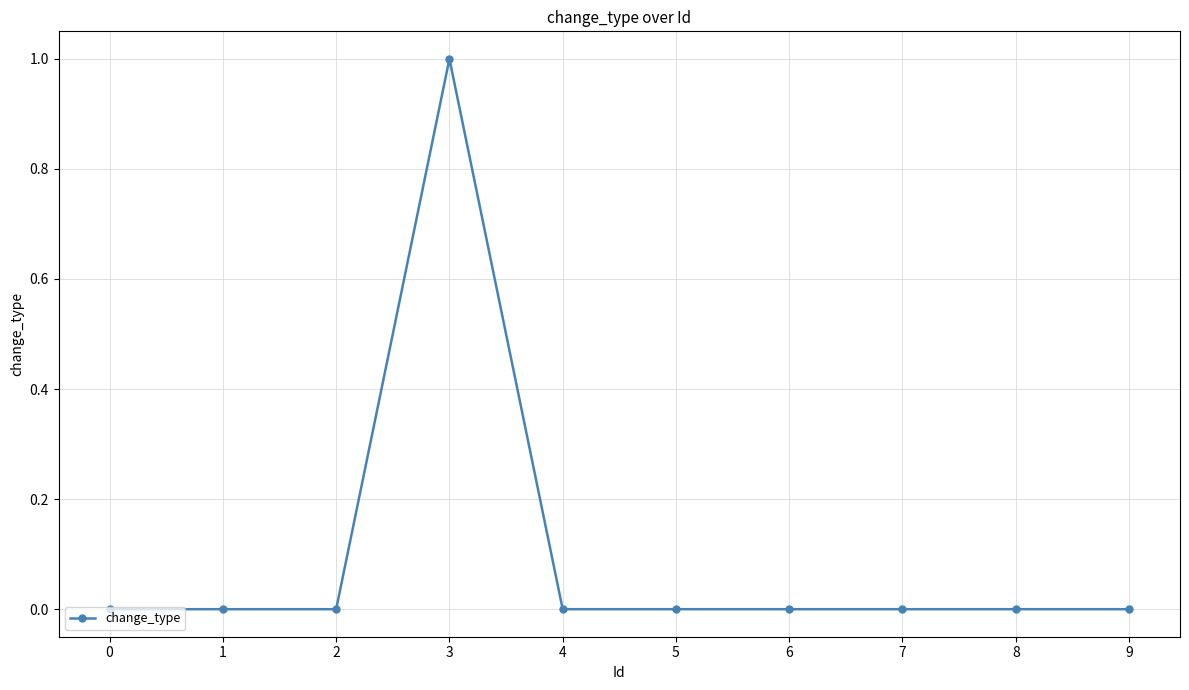

True or false: the data shows 0 at 6.

True